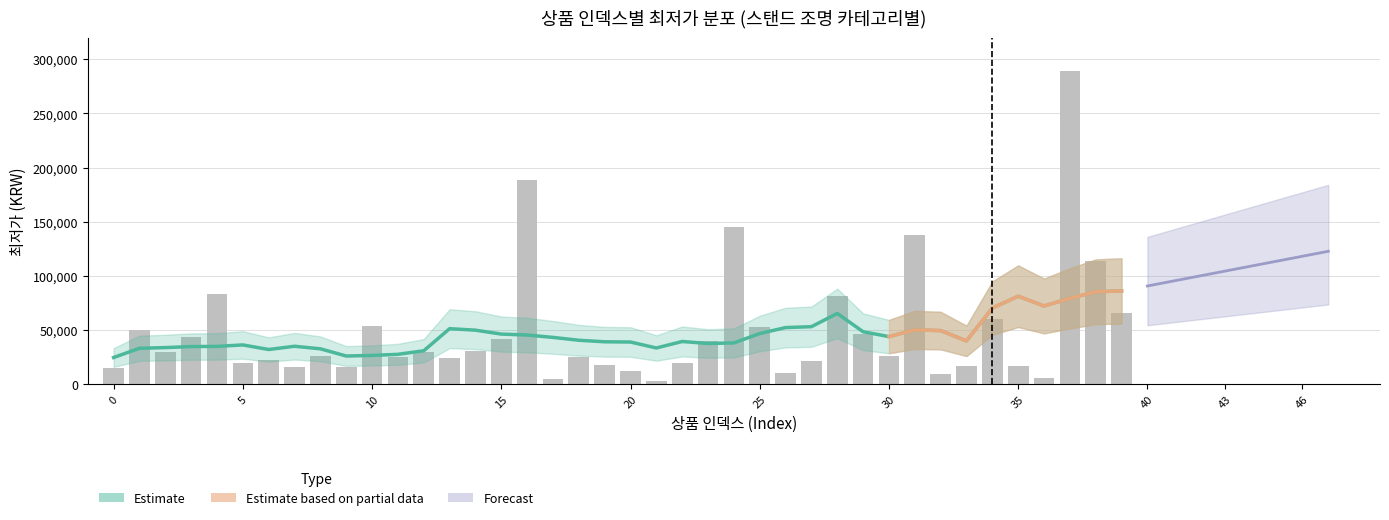

Where is the data nearest to the value 145895?

24